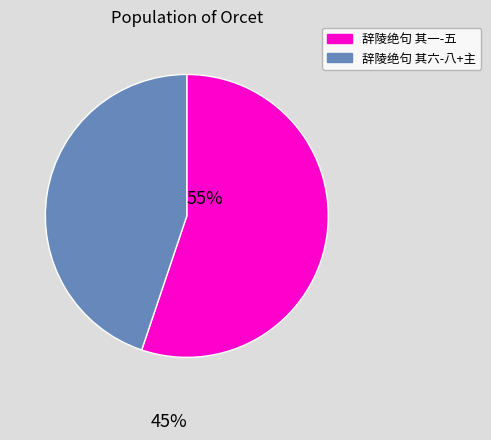

Is there a majority slice in this chart?

Yes